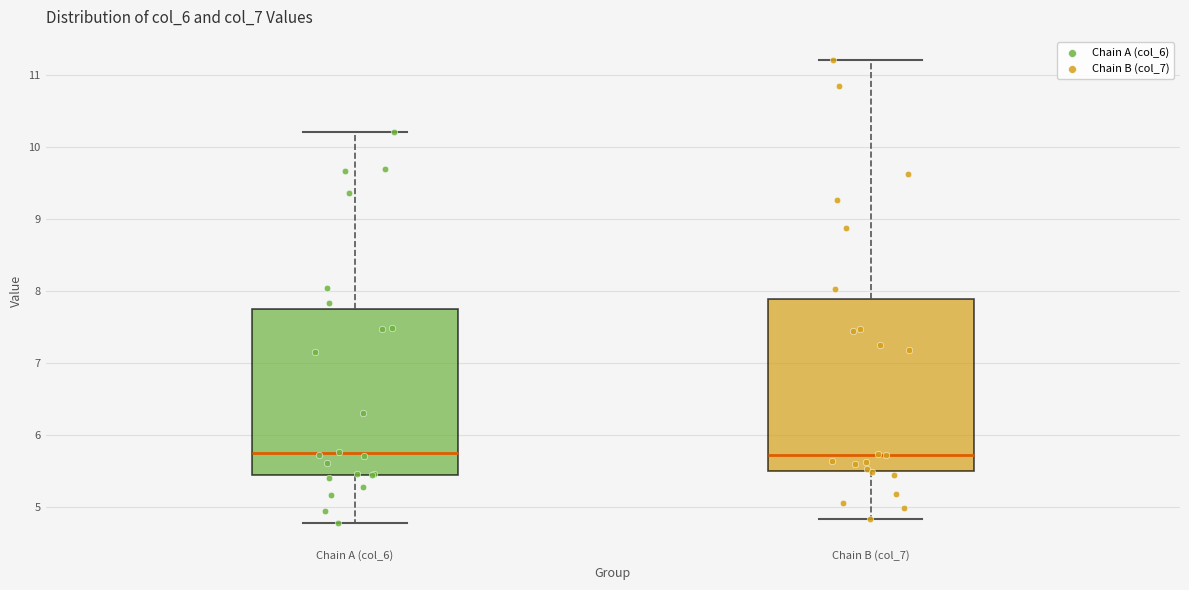

Reading left to right, read every box against the y-axis: the position of its median line, the range the box covers, and the ends of its whiskers. The values are not printed on the chart, so give them approximately, as read against the axis.

Chain A (col_6): median 5.7, box 5.4 to 7.7, whiskers 4.8 to 10.2
Chain B (col_7): median 5.7, box 5.5 to 7.9, whiskers 4.8 to 11.2